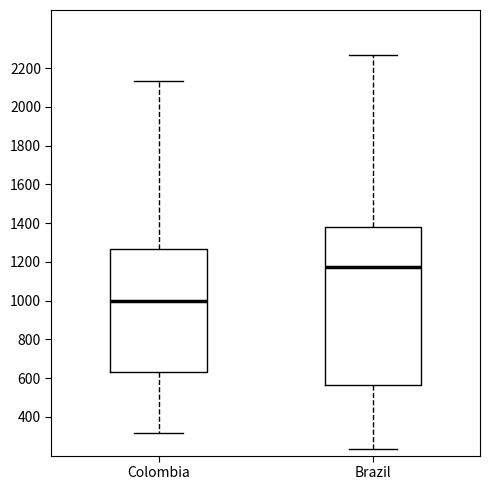

Where is the upper edge of the box for Colombia on the y-axis? The values are not printed on the chart, so give them approximately, as read against the axis.

1260